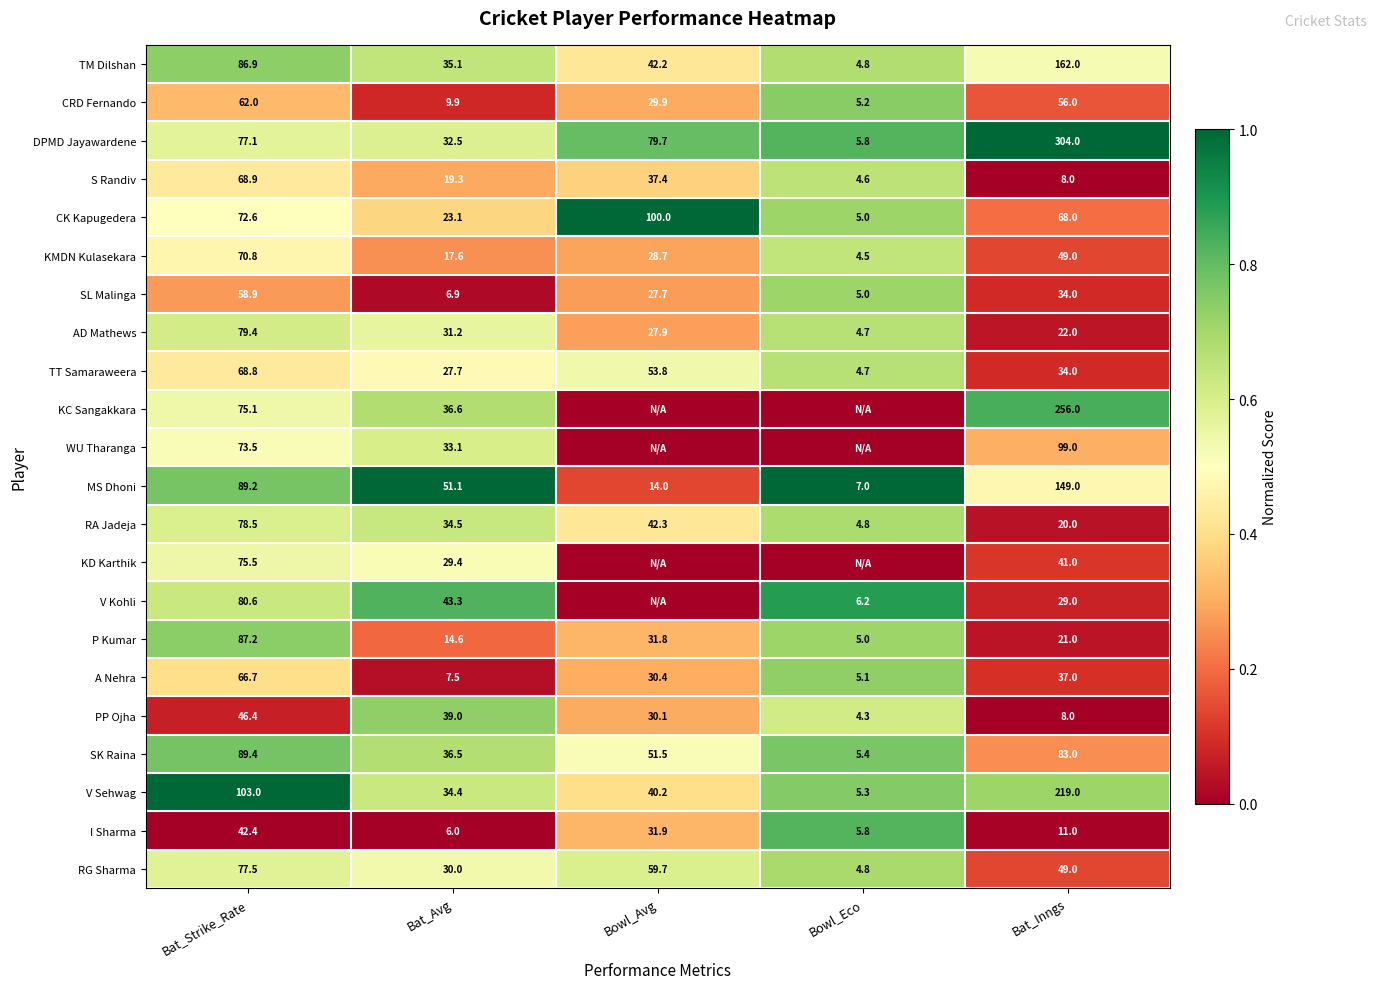

The PP Ojha series shows 1.1 at Bat_Avg. True or false?

False